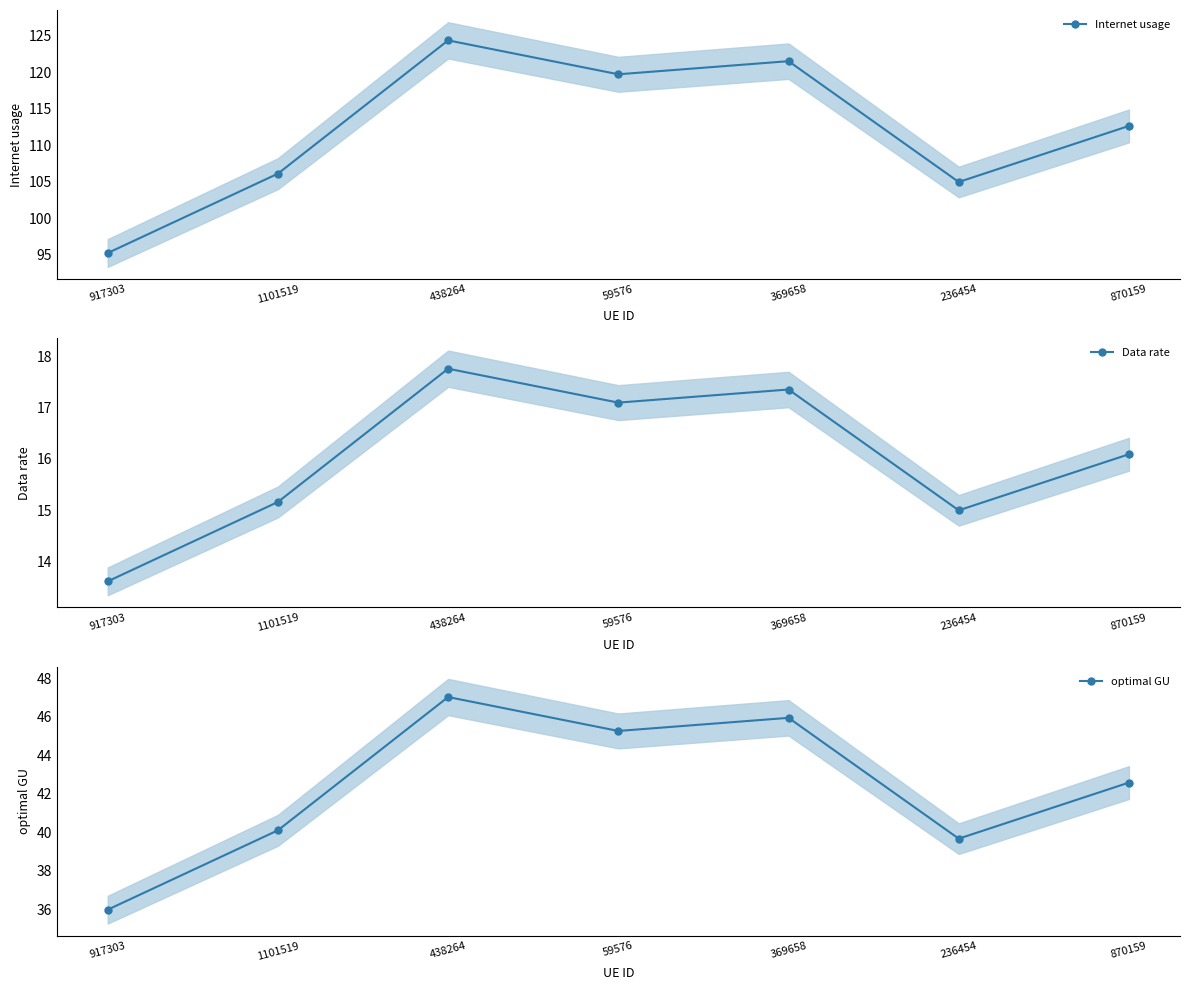

What is the difference between the highest and lowest values at 1101519?

90.9